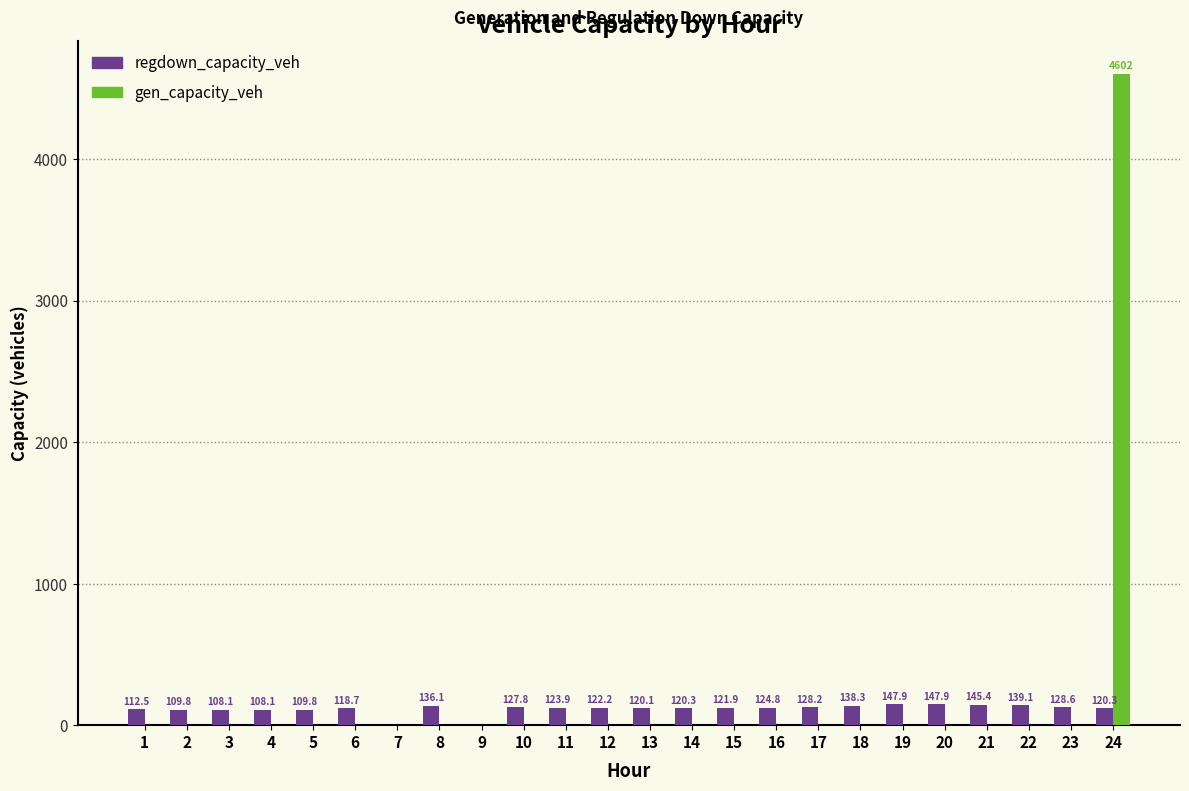

What is the spread (max minus min) of values at 24?

4482.1